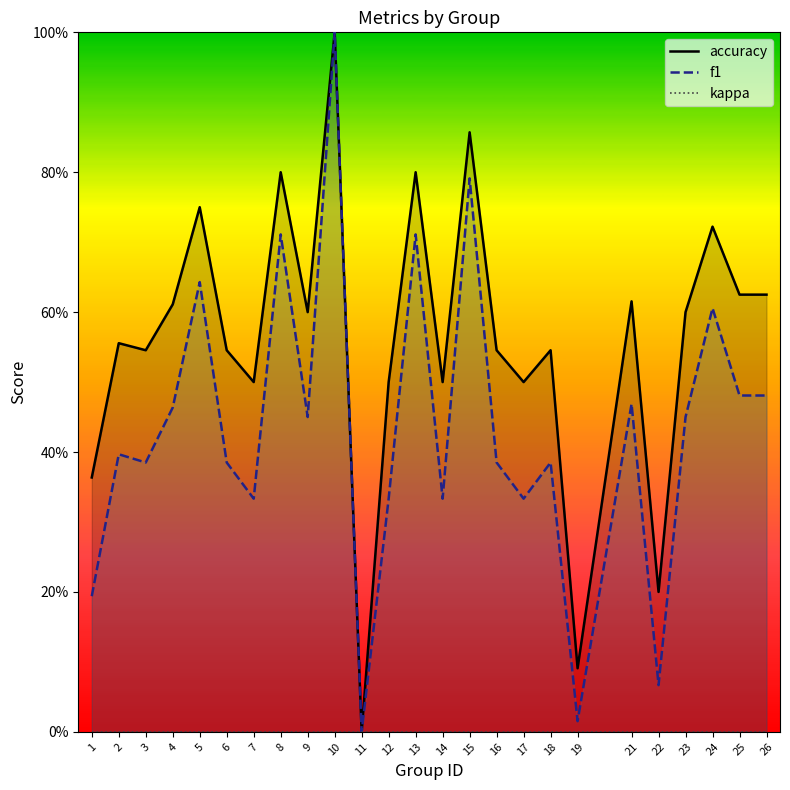

Which series has the largest total across all categories?

accuracy